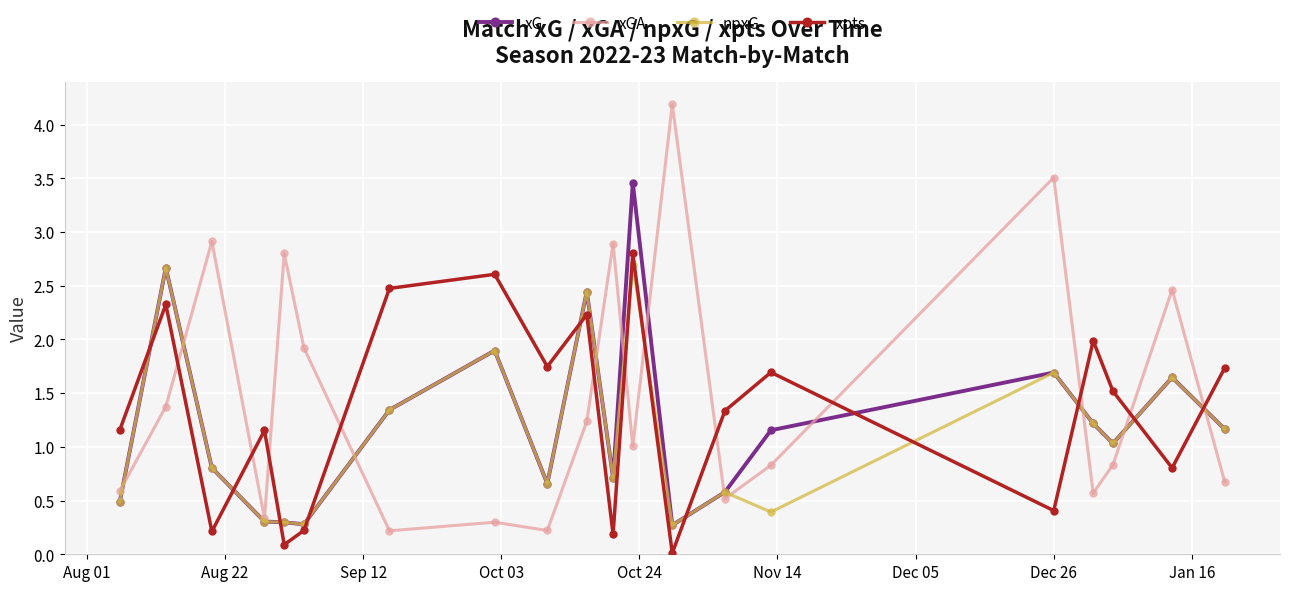

How many times do xG and xpts cross each other?

10